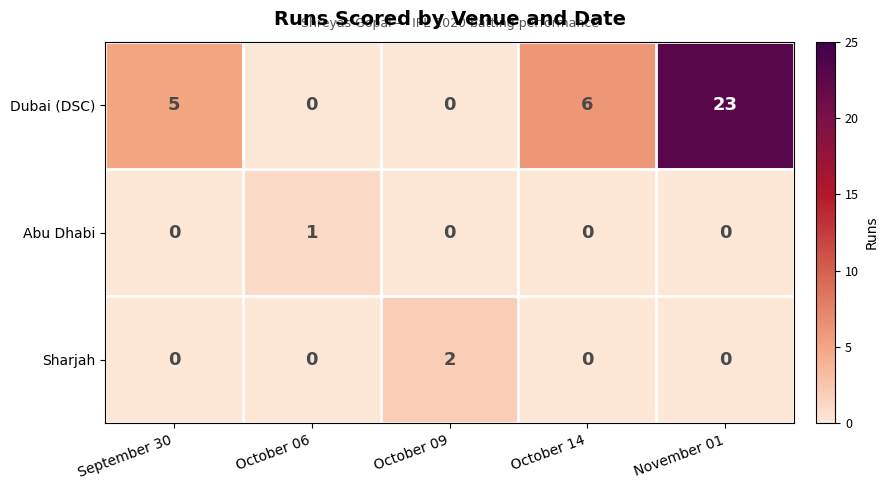

Between October 06 and October 09, which series saw the biggest shift?

Sharjah